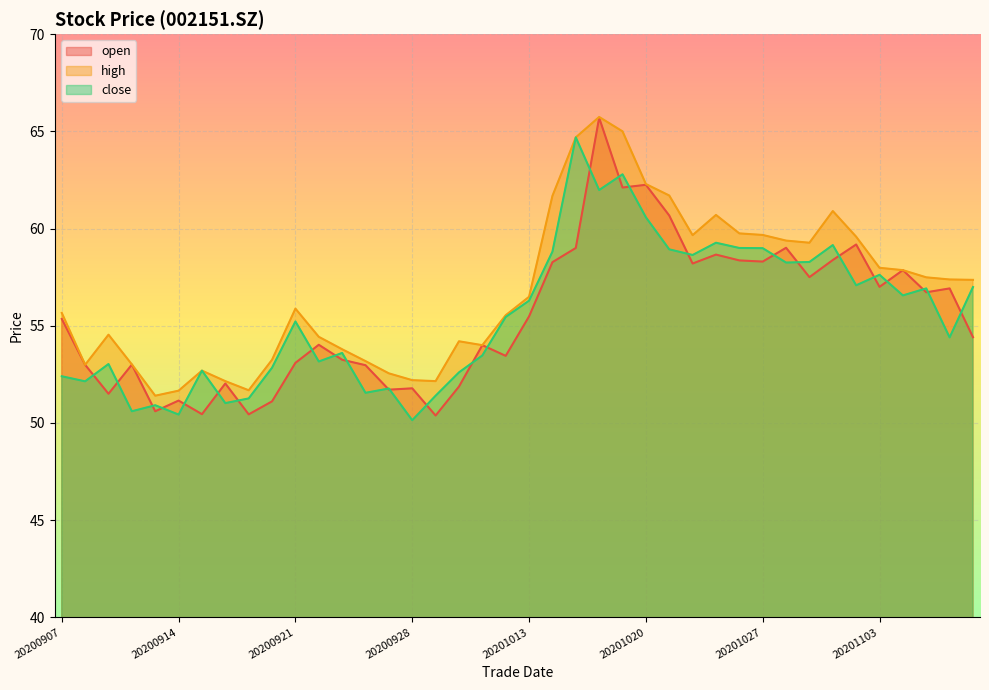

Where is high nearest to the value 58?

20201103